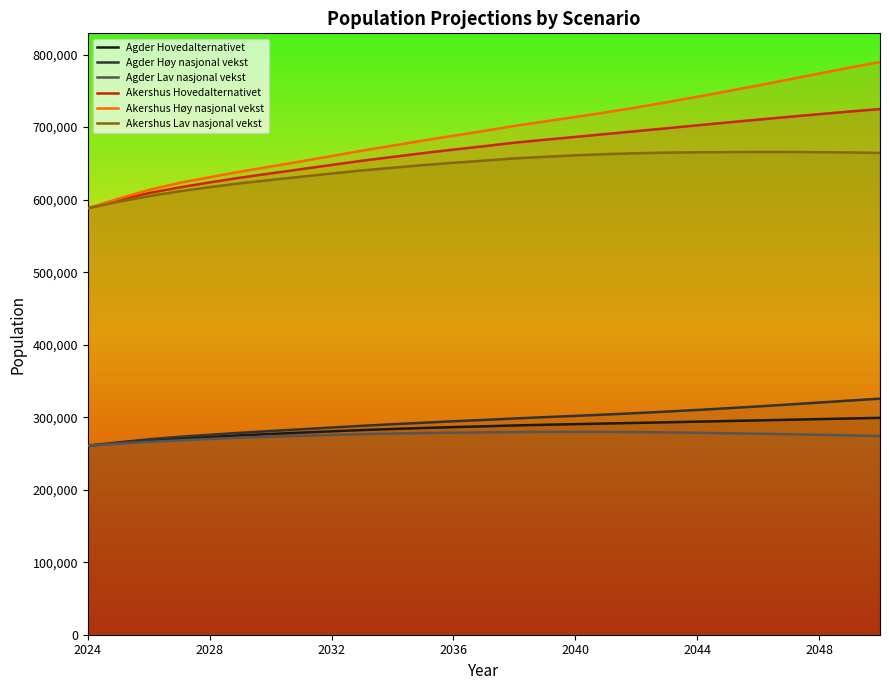

Which series has the largest range (max minus min)?

Akershus Høy nasjonal vekst